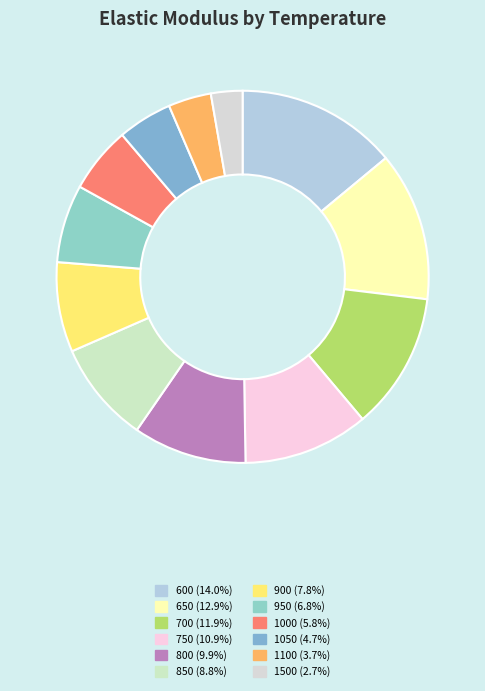

Count the number of slices in the pie.

12